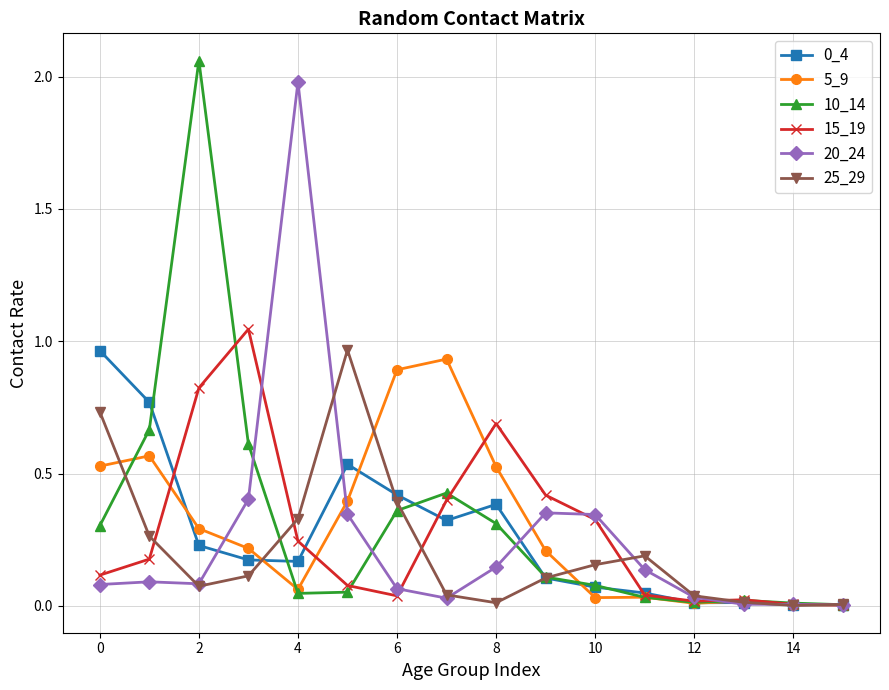

At how many categories does at least one series exceed 1?

3